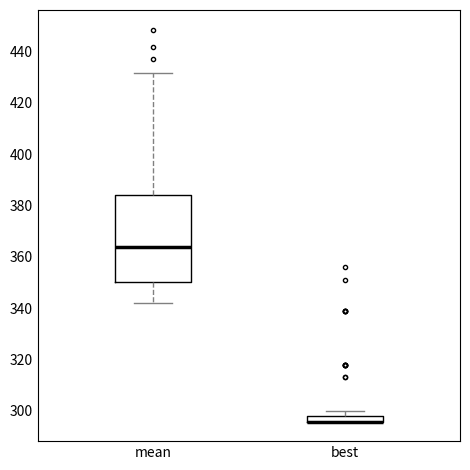

Where does the upper whisker of the box for mean end on the y-axis? The values are not printed on the chart, so give them approximately, as read against the axis.

432